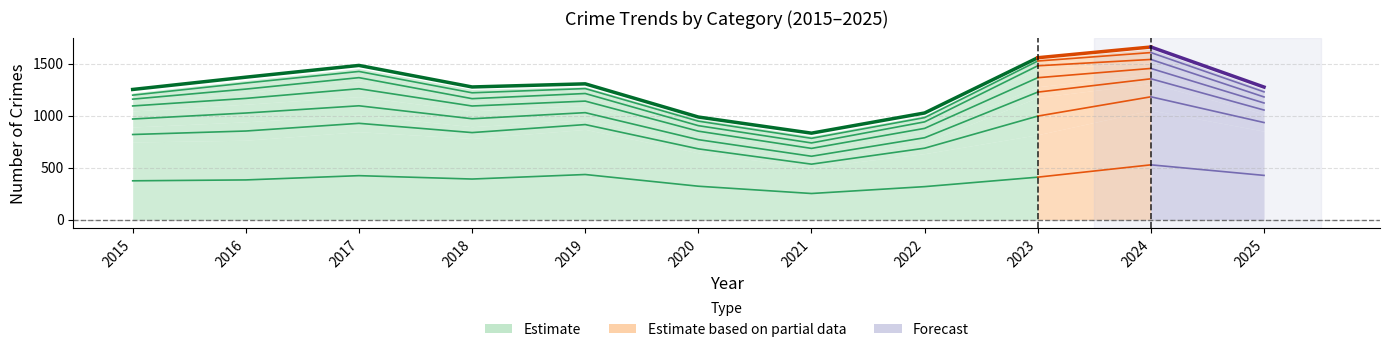

How many series are shown in this chart?

6